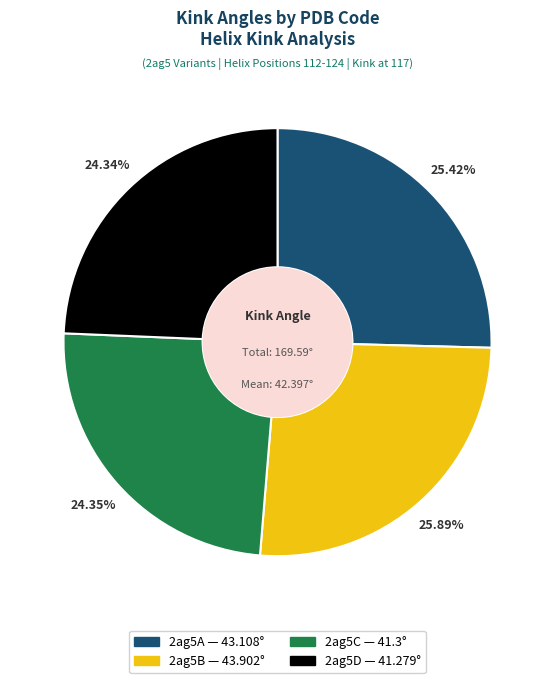

Does 2ag5D account for over 50% of the chart?

No